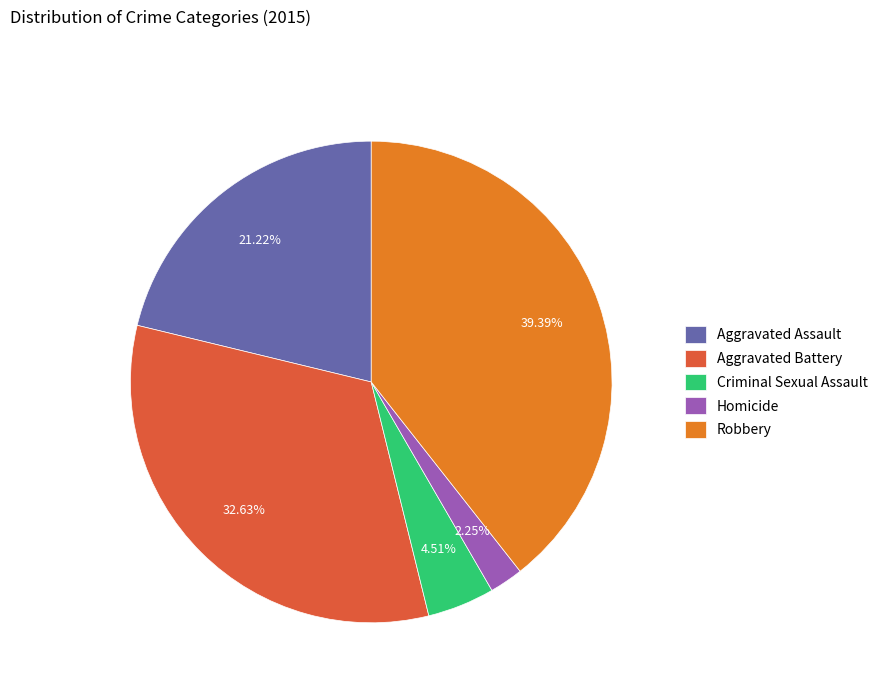

Which category has the biggest portion of the pie?

Robbery